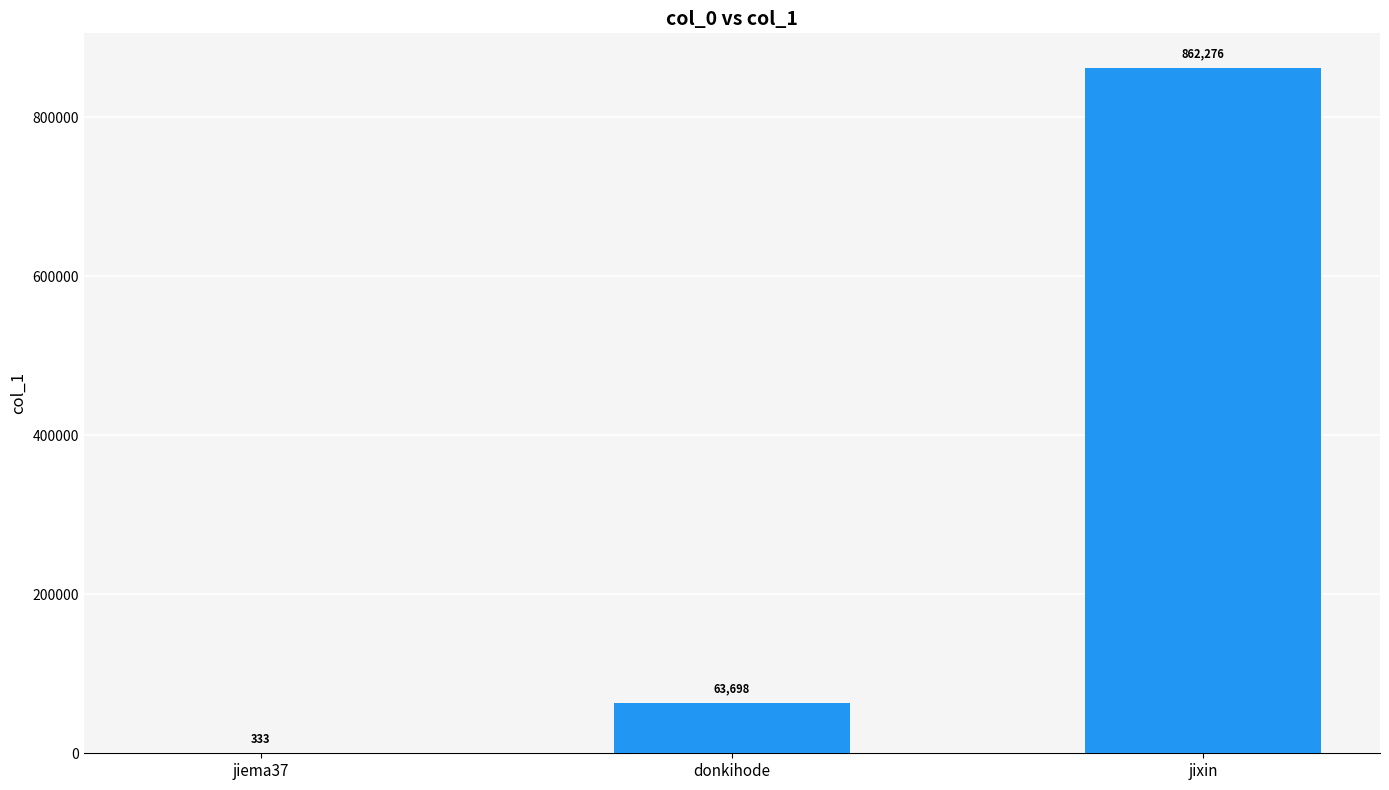

True or false: the data shows 333 at jiema37.

True